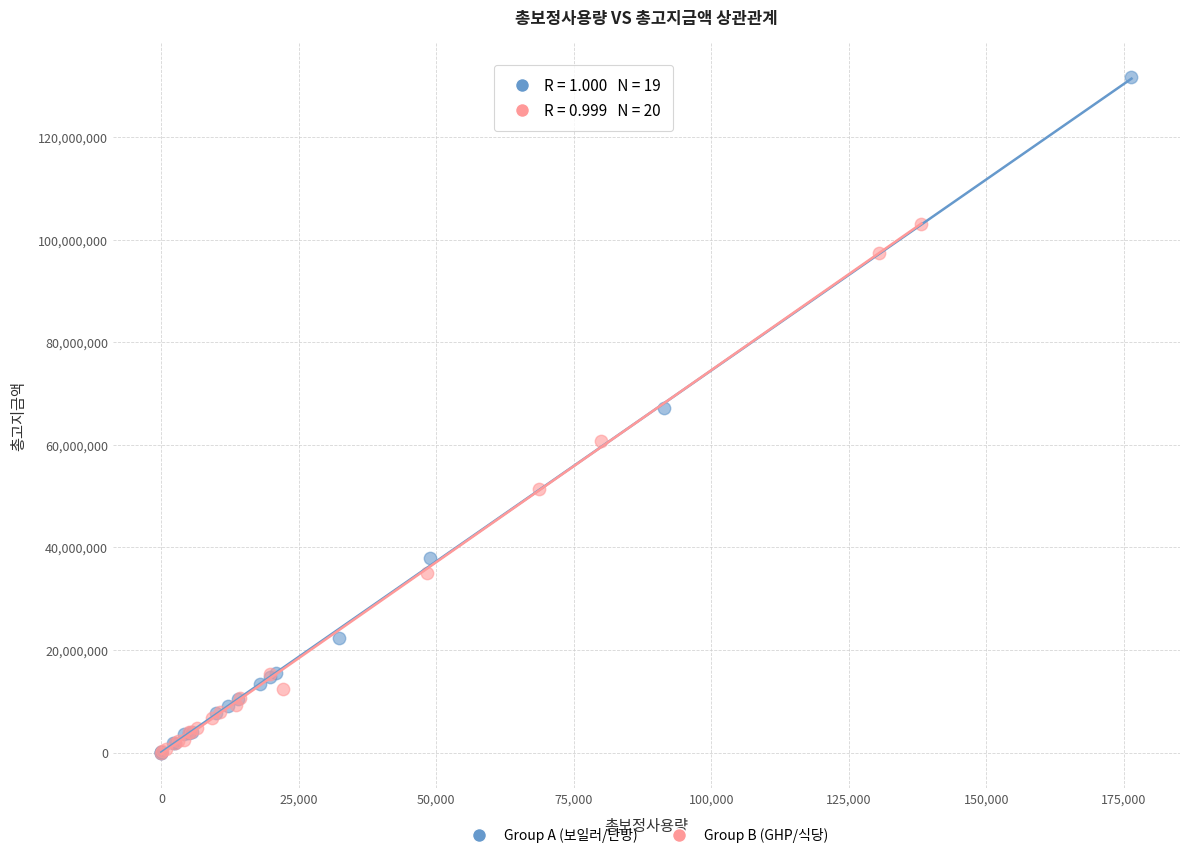

Which series contains the highest Y value?

Group A (보일러/난방)